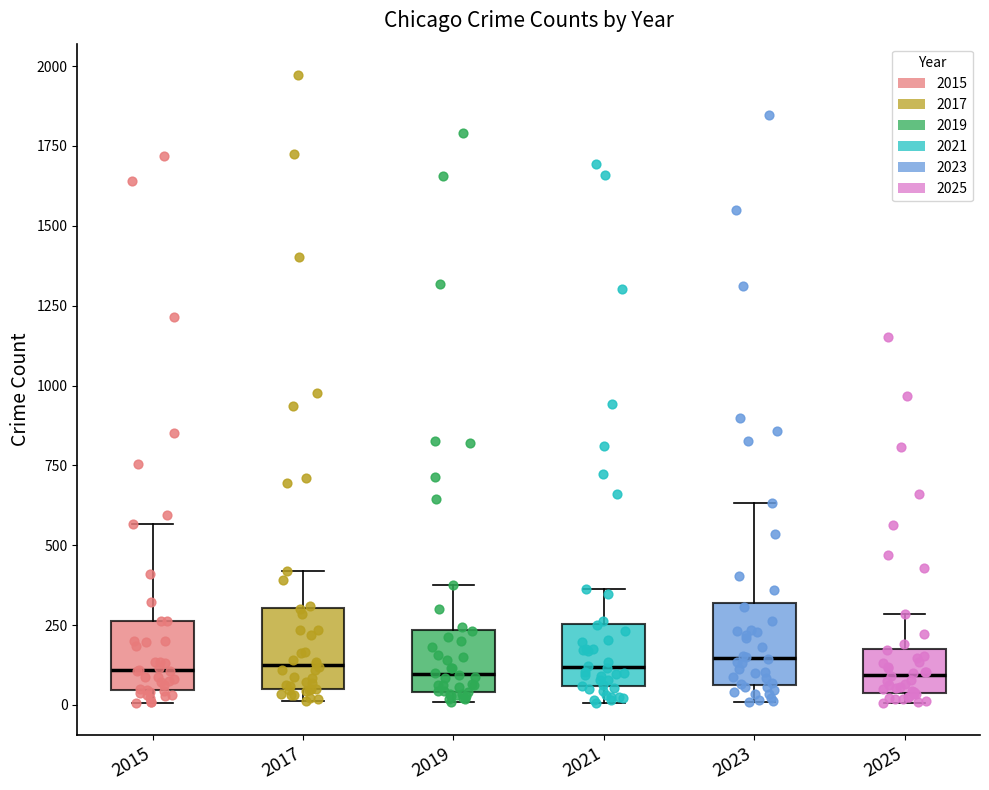

Reading left to right, read every box against the y-axis: the position of its median line, the range the box covers, and the ends of its whiskers. The values are not printed on the chart, so give them approximately, as read against the axis.

2015: median 100, box 50 to 250, whiskers 0 to 550
2017: median 100, box 50 to 300, whiskers 0 to 400
2019: median 100, box 50 to 250, whiskers 0 to 400
2021: median 100, box 50 to 250, whiskers 0 to 350
2023: median 150, box 50 to 300, whiskers 0 to 650
2025: median 100, box 50 to 200, whiskers 0 to 300